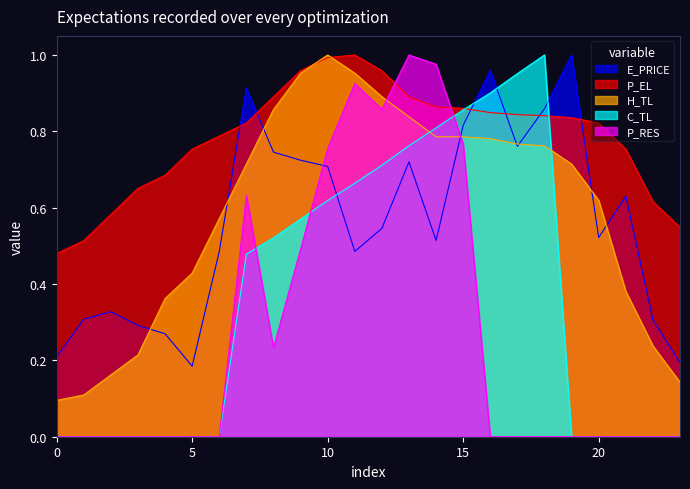

What is the value of the P_RES point at the 10th from the left?

0.5